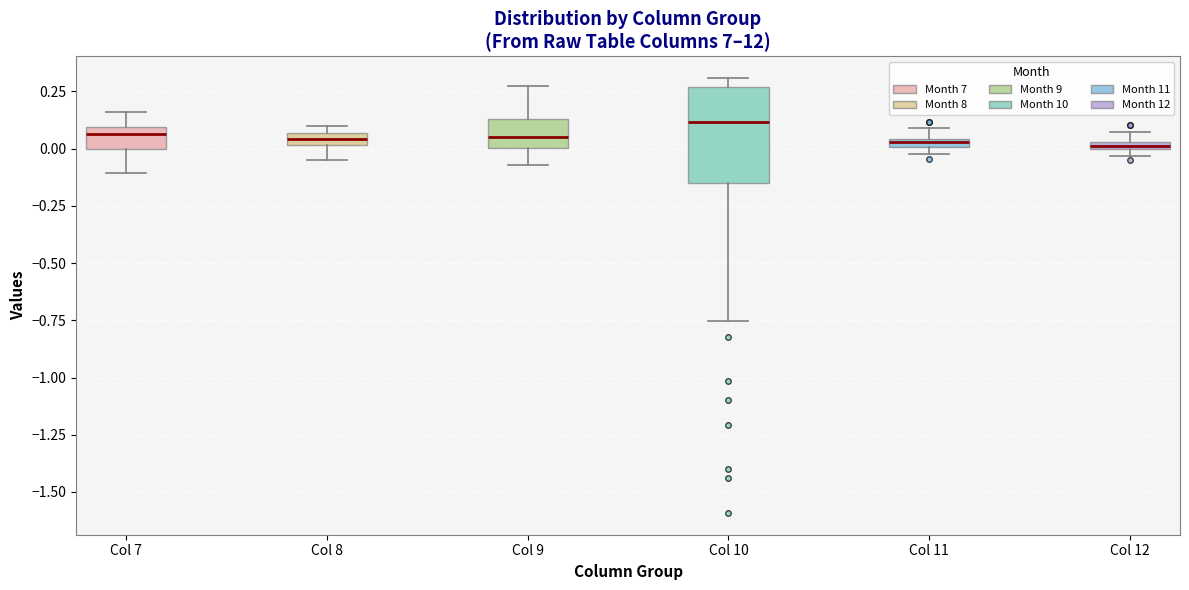

Which box is the tallest, from its lower edge to its upper edge?

Col 10